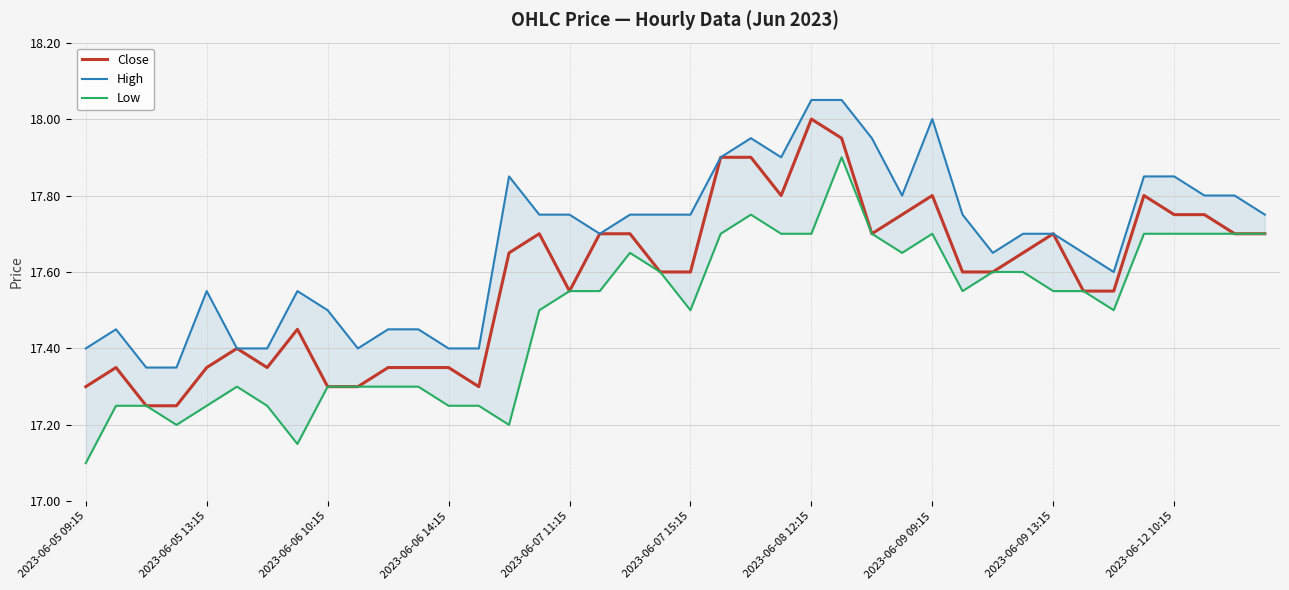

How many distinct data groups are displayed?

3